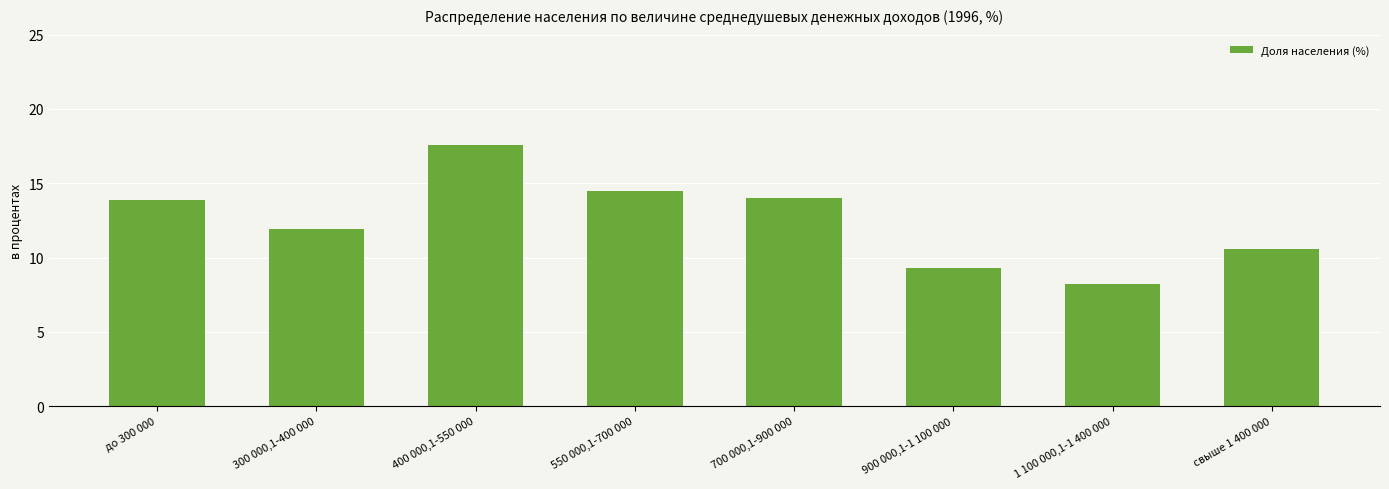

Does the chart contain any negative values?

No